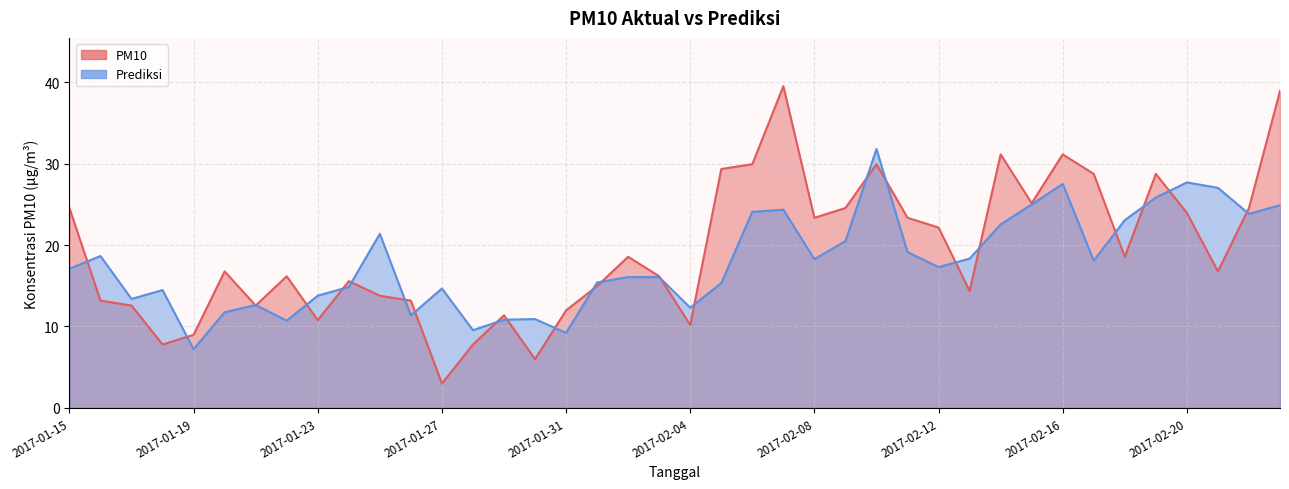

How many intersections are there between Prediksi and PM10?

24